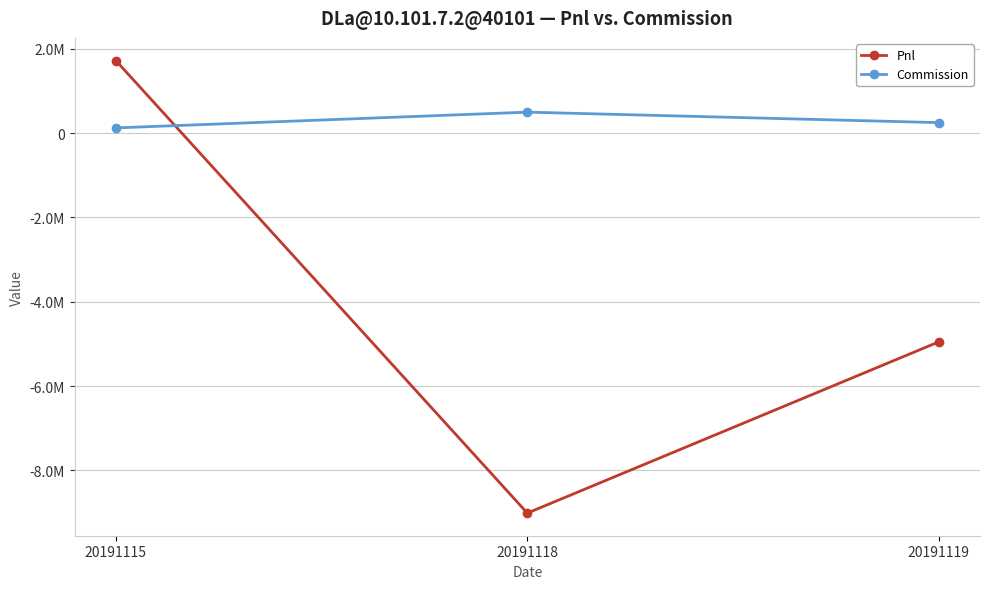

What is the value of the Commission point at the 1st from the left?

124122.6